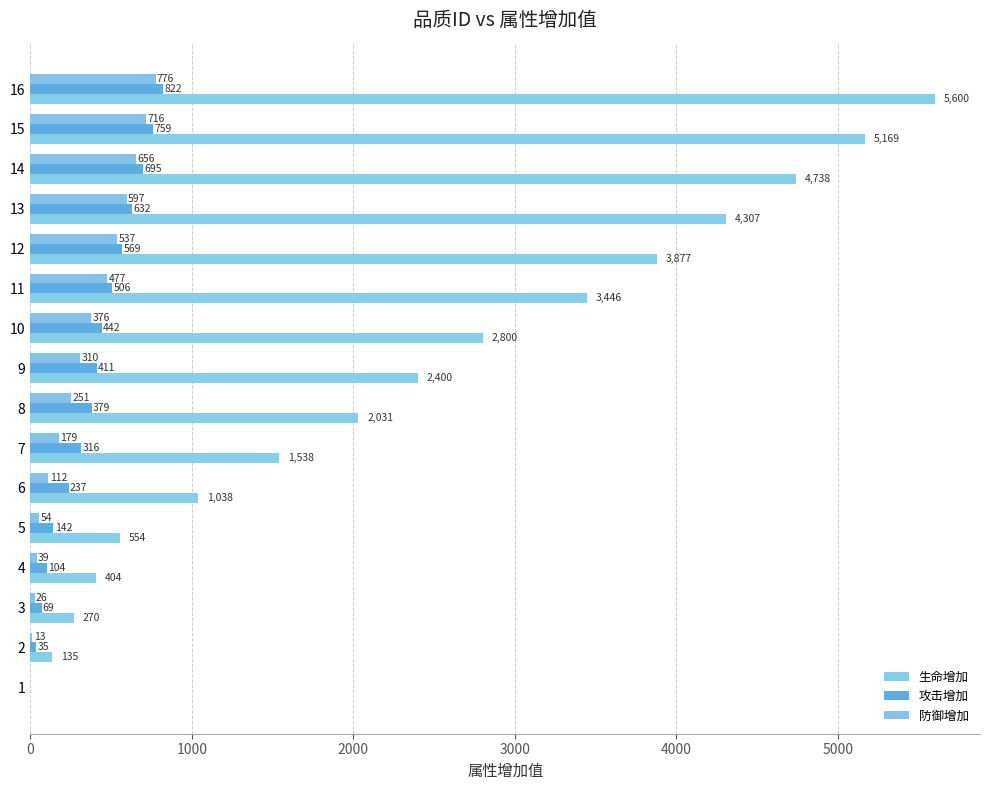

How many data points does each series have?

16